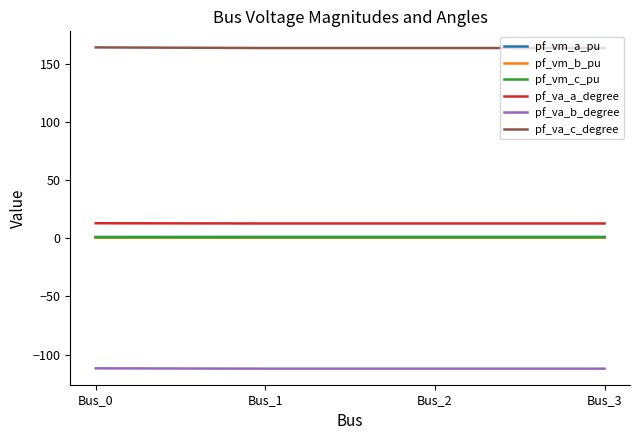

True or false: pf_vm_c_pu and pf_va_a_degree intersect in this chart.

False